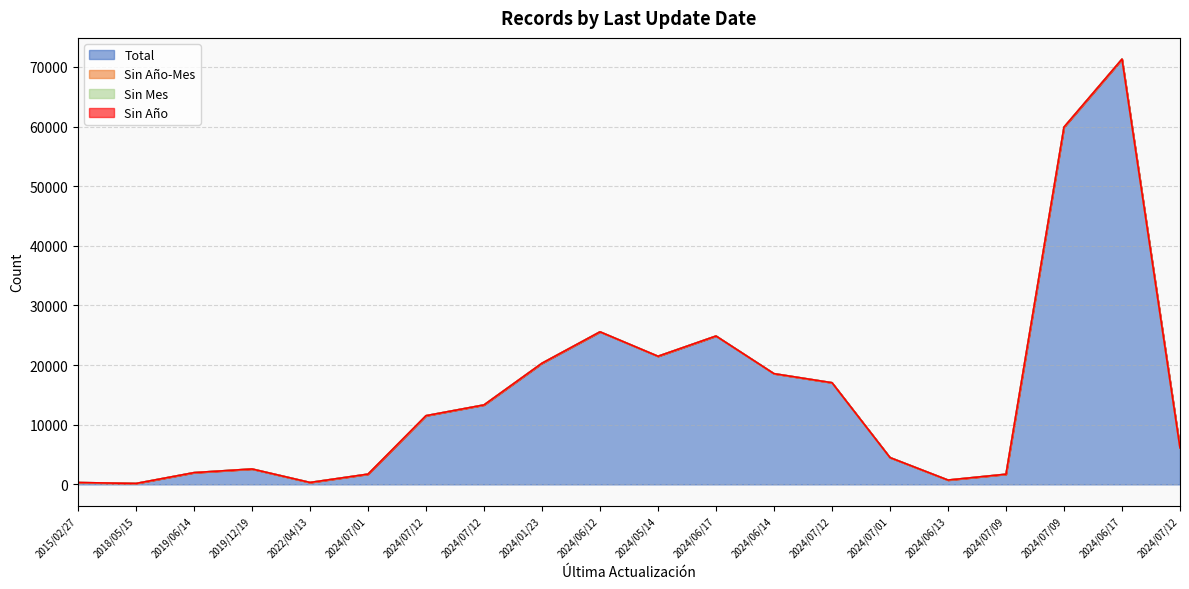

True or false: Sin Año and Sin Mes cross at least once.

False